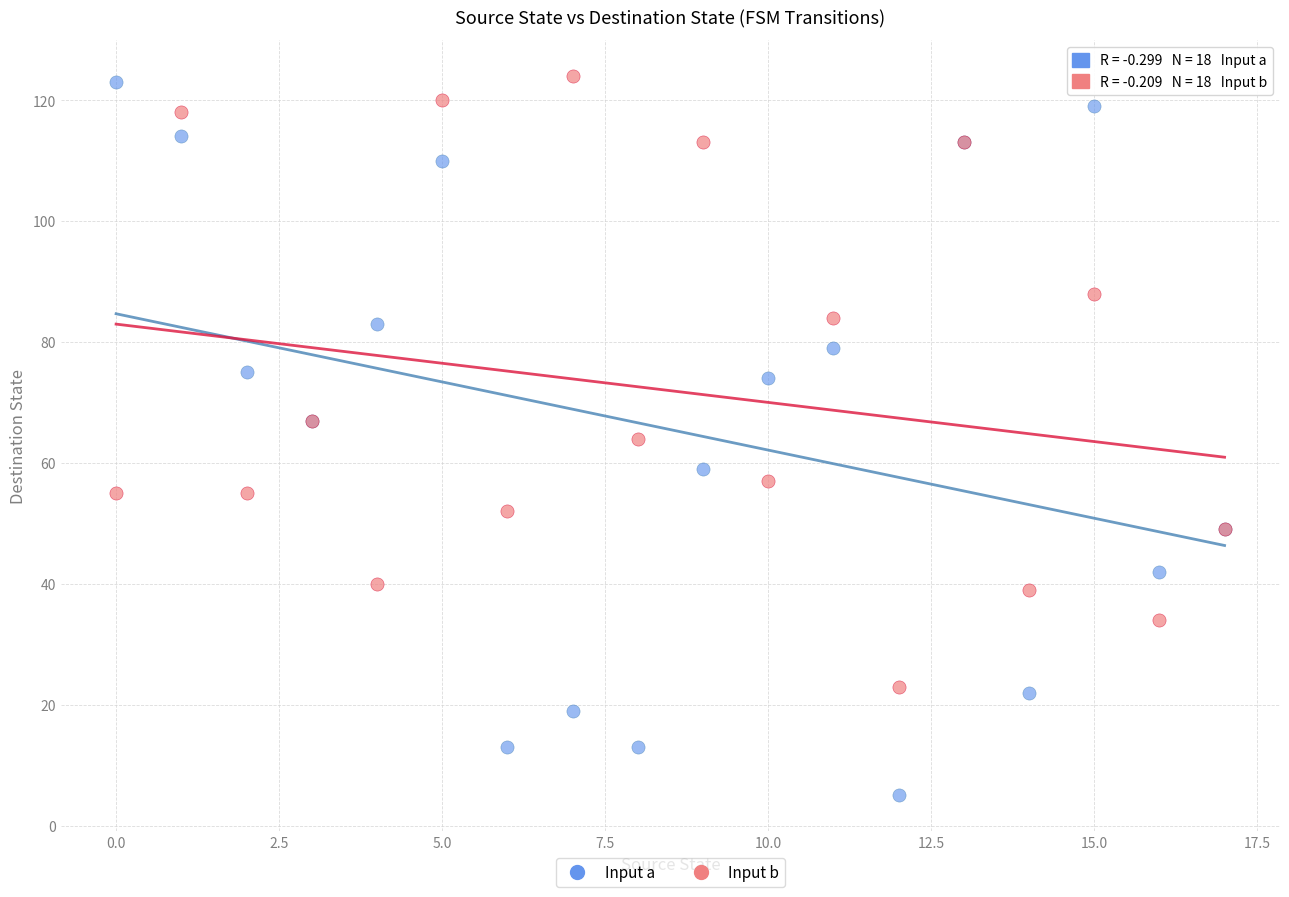

What are all the series names shown in the legend?

Input a, Input b